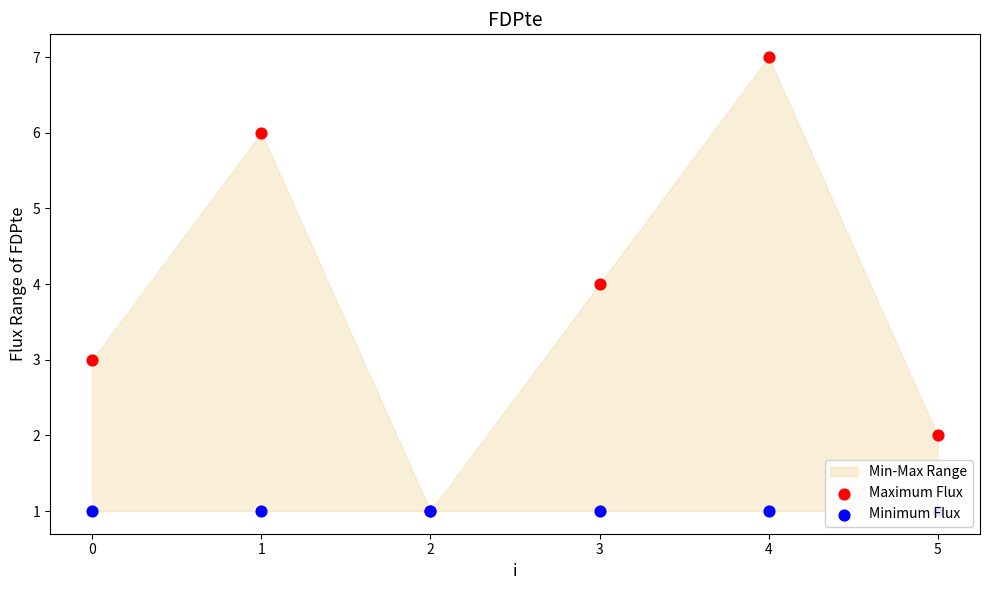

Which series reaches the minimum Y coordinate?

Maximum Flux